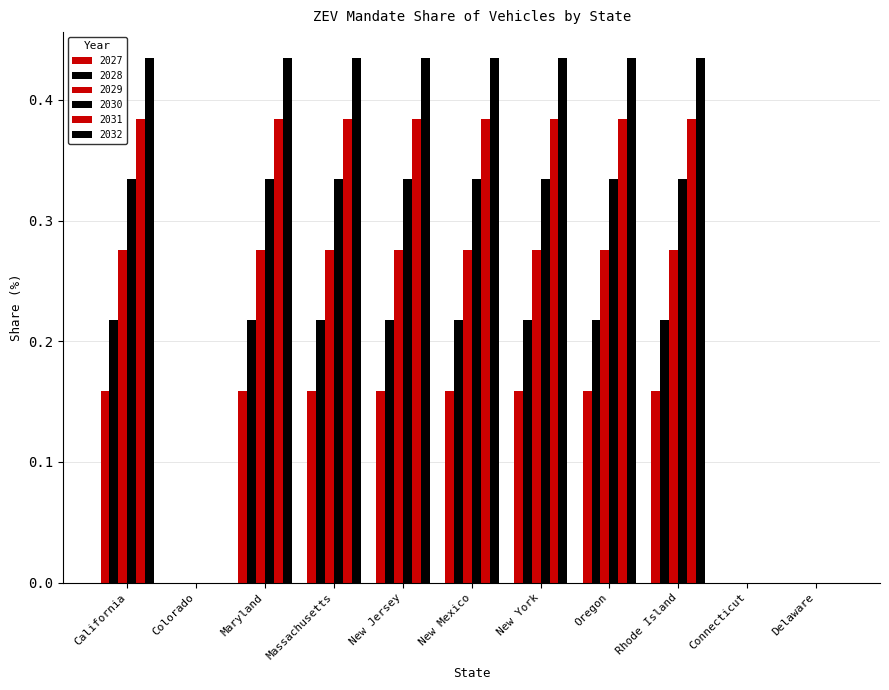

How many 2032 values are between 0 and 1?

11